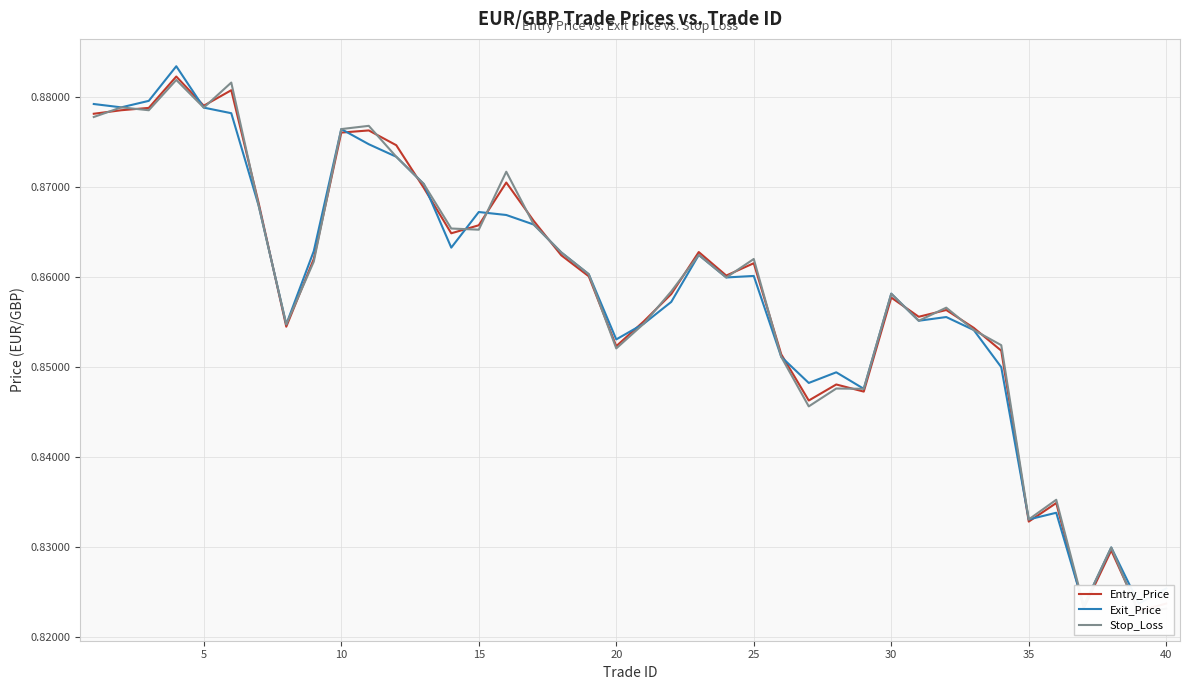

What is the difference between the maximum and minimum values in the Exit_Price series?

0.1